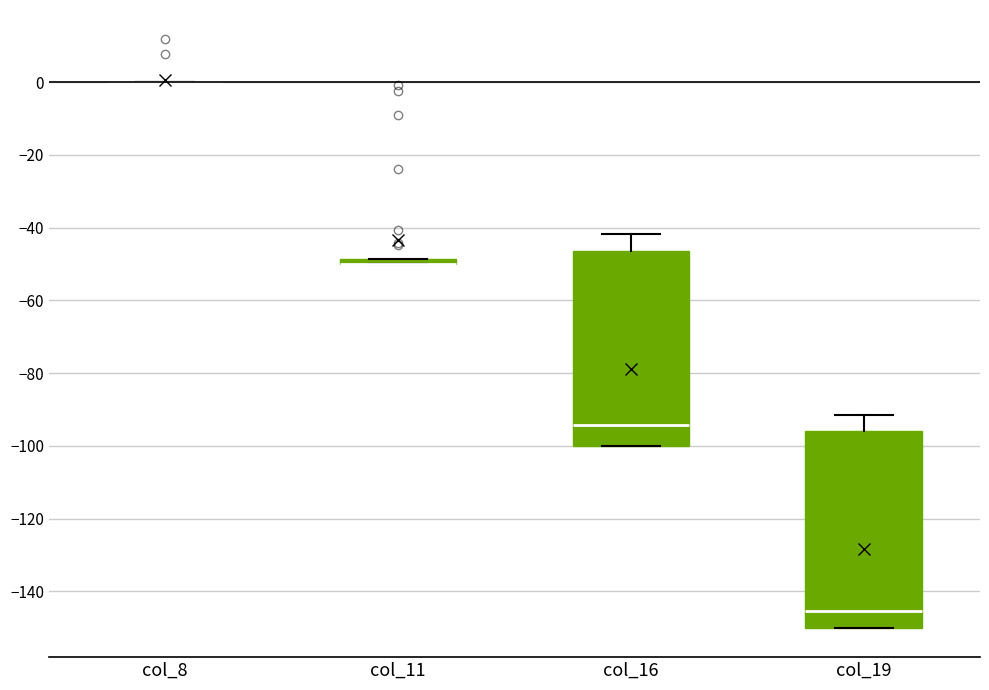

Where is the upper edge of the box for col_16 on the y-axis? The values are not printed on the chart, so give them approximately, as read against the axis.

-46